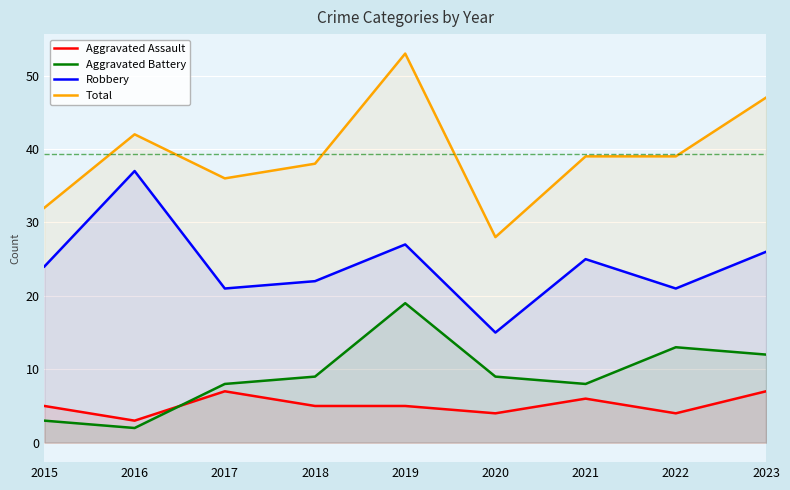

Reading left to right, transcribe all the data shown in this chart.

Aggravated Assault: 2015=5	2016=3	2017=7	2018=5	2019=5	2020=4	2021=6	2022=4	2023=7
Aggravated Battery: 2015=3	2016=2	2017=8	2018=9	2019=19	2020=9	2021=8	2022=13	2023=12
Robbery: 2015=24	2016=37	2017=21	2018=22	2019=27	2020=15	2021=25	2022=21	2023=26
Total: 2015=32	2016=42	2017=36	2018=38	2019=53	2020=28	2021=39	2022=39	2023=47